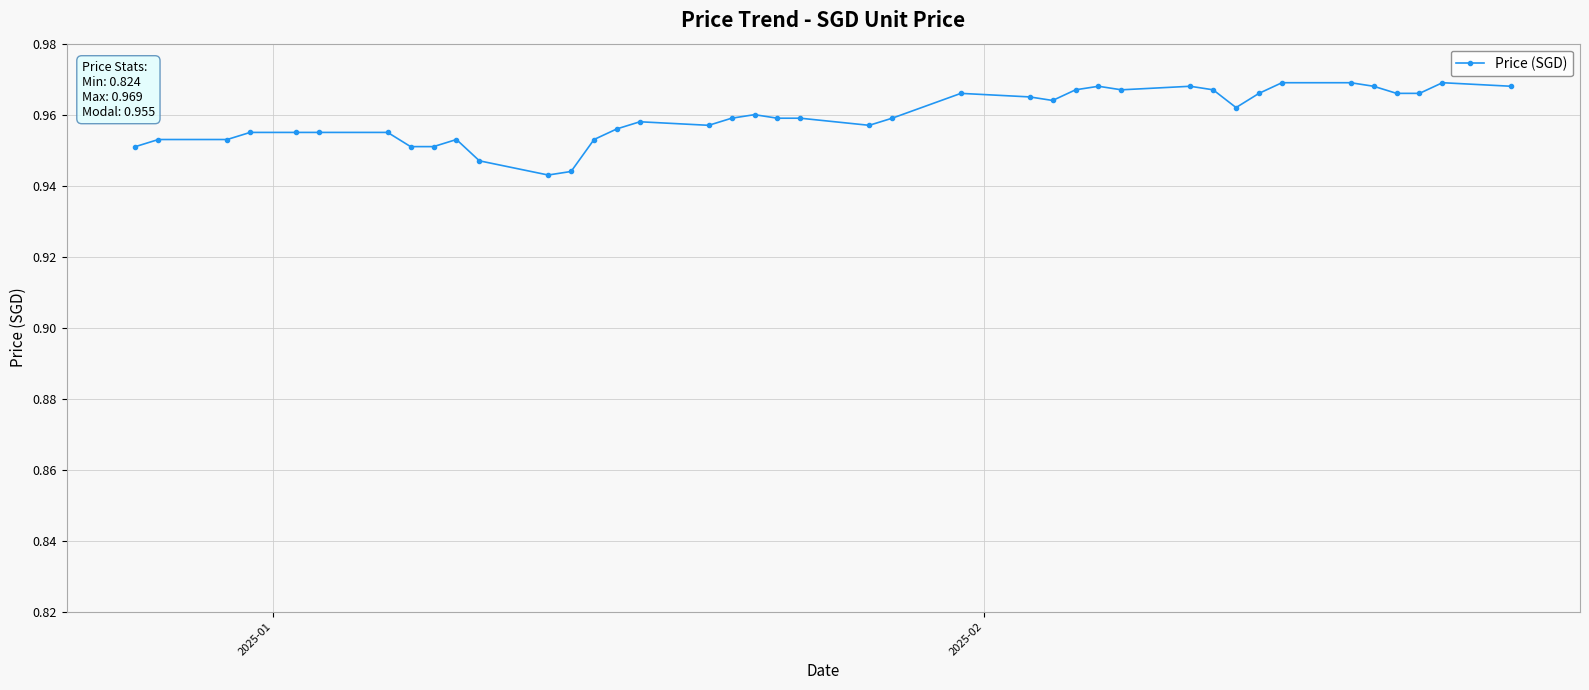

What is the sum of all values?

38.4